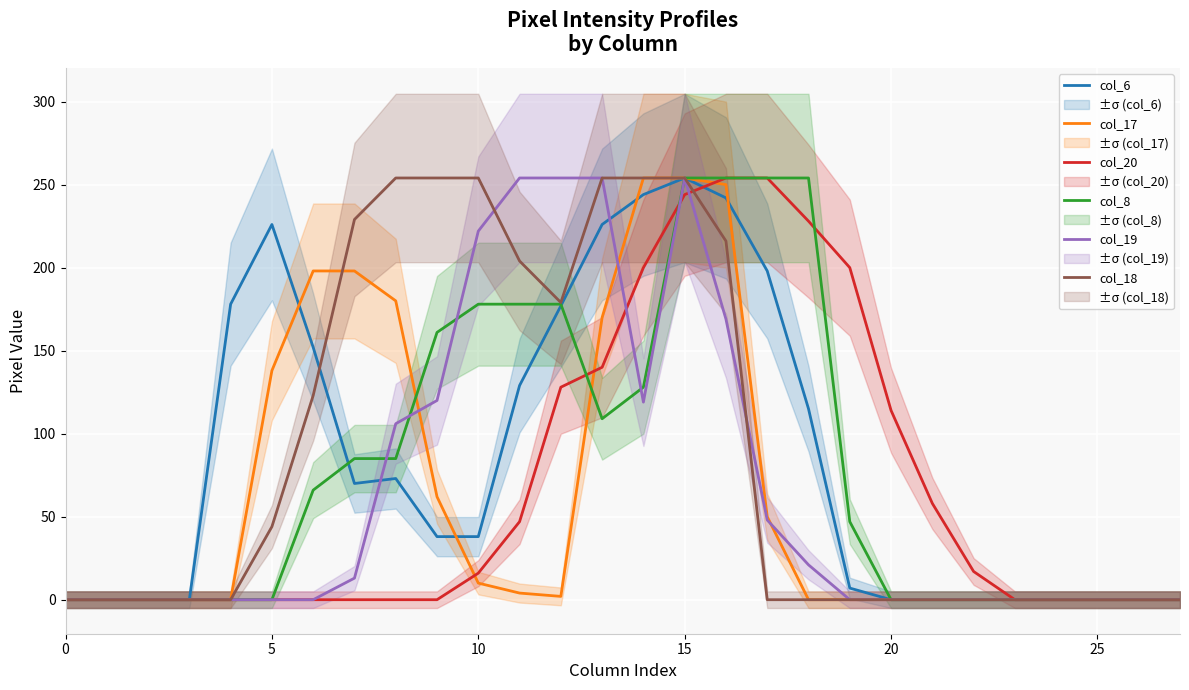

Rank the series by their maximum value, from lowest to highest.

col_6, col_17, col_20, col_8, col_19, col_18